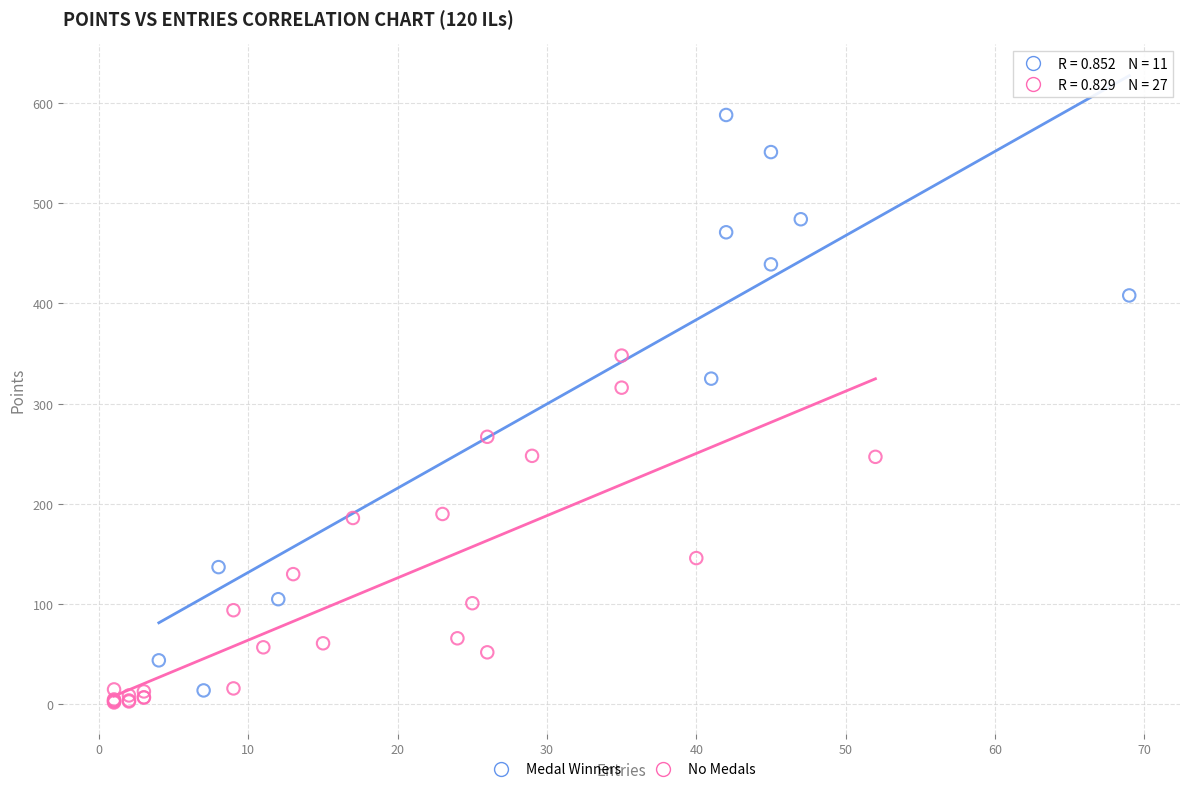

Which series reaches the maximum Y coordinate?

Medal Winners